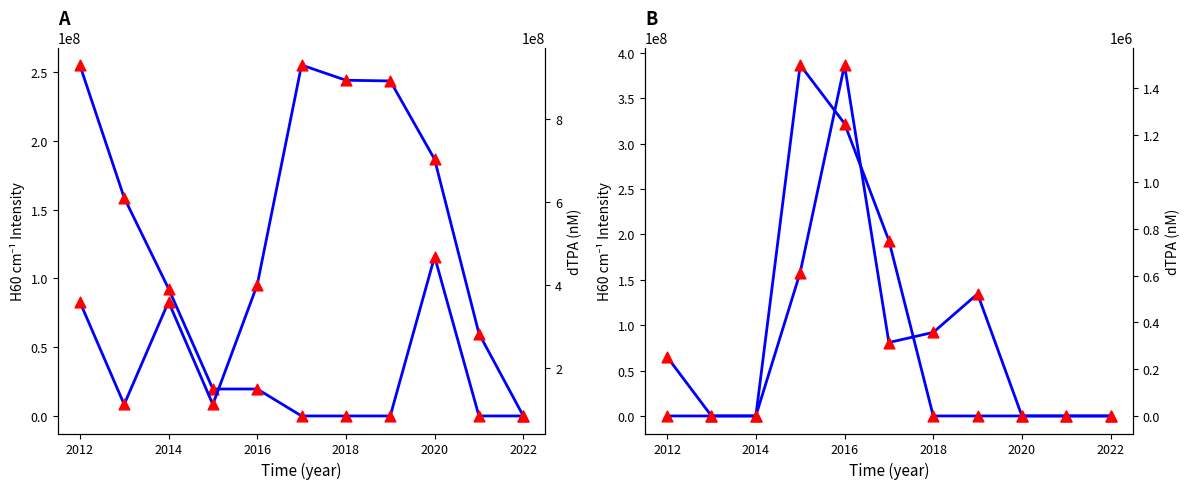

At how many categories does at least one series exceed 261655371?

8